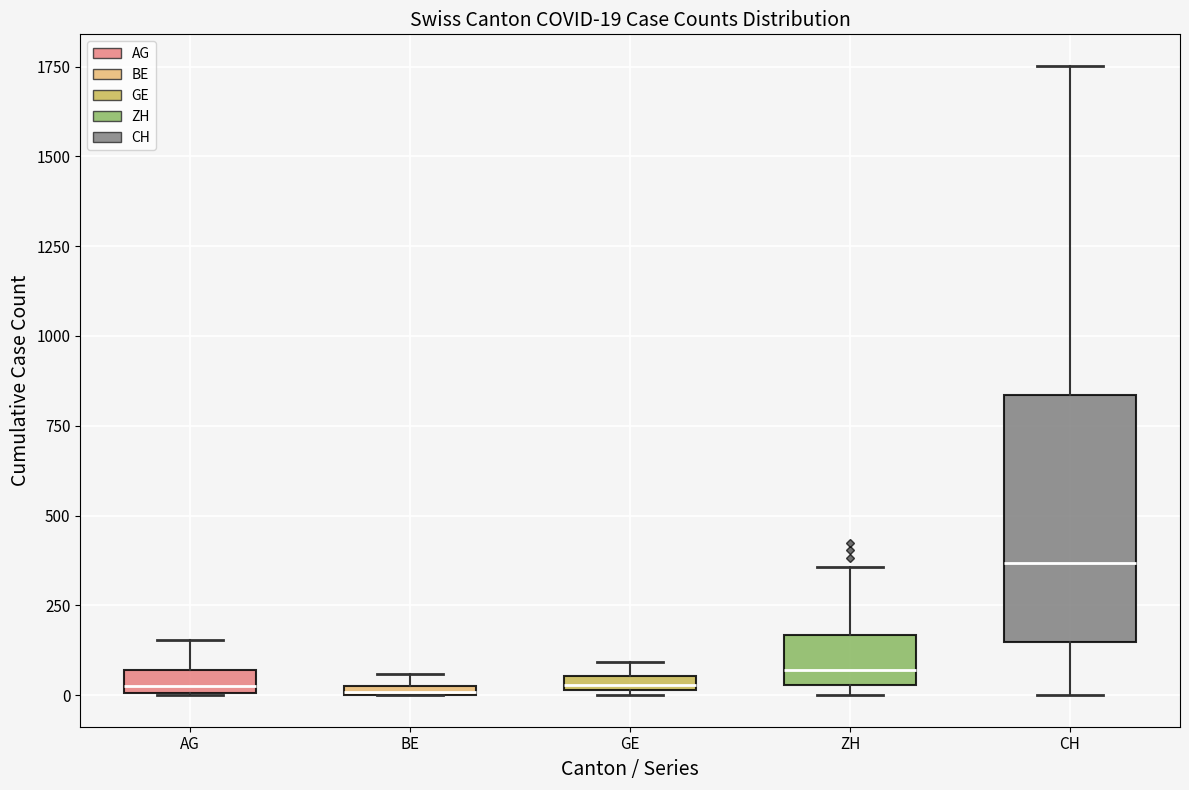

Comparing the boxes themselves (not the whiskers), which one is the tallest?

CH